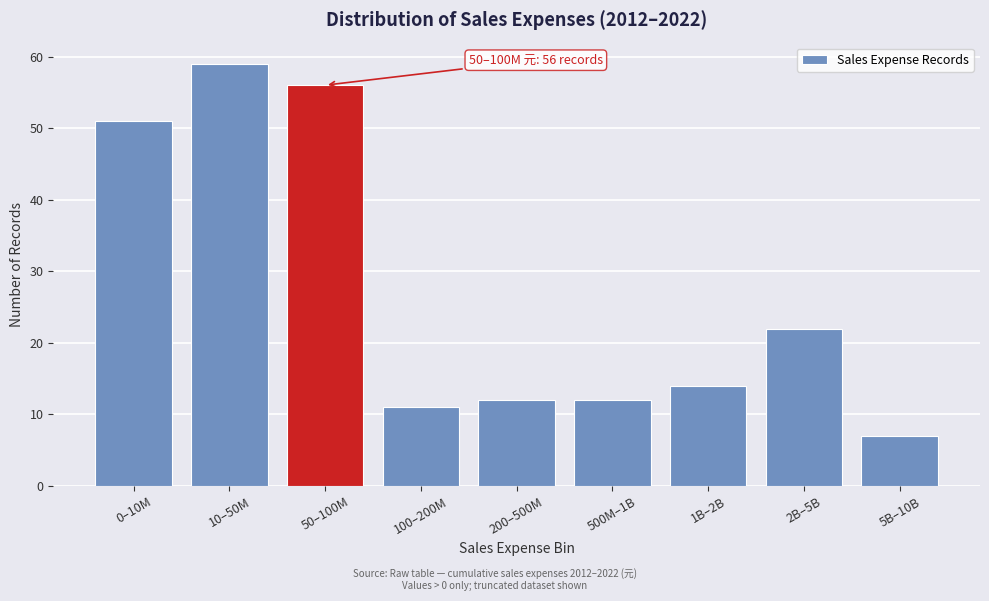

Reading left to right, transcribe all the data shown in this chart.

51	59	56	11	12	12	14	22	7